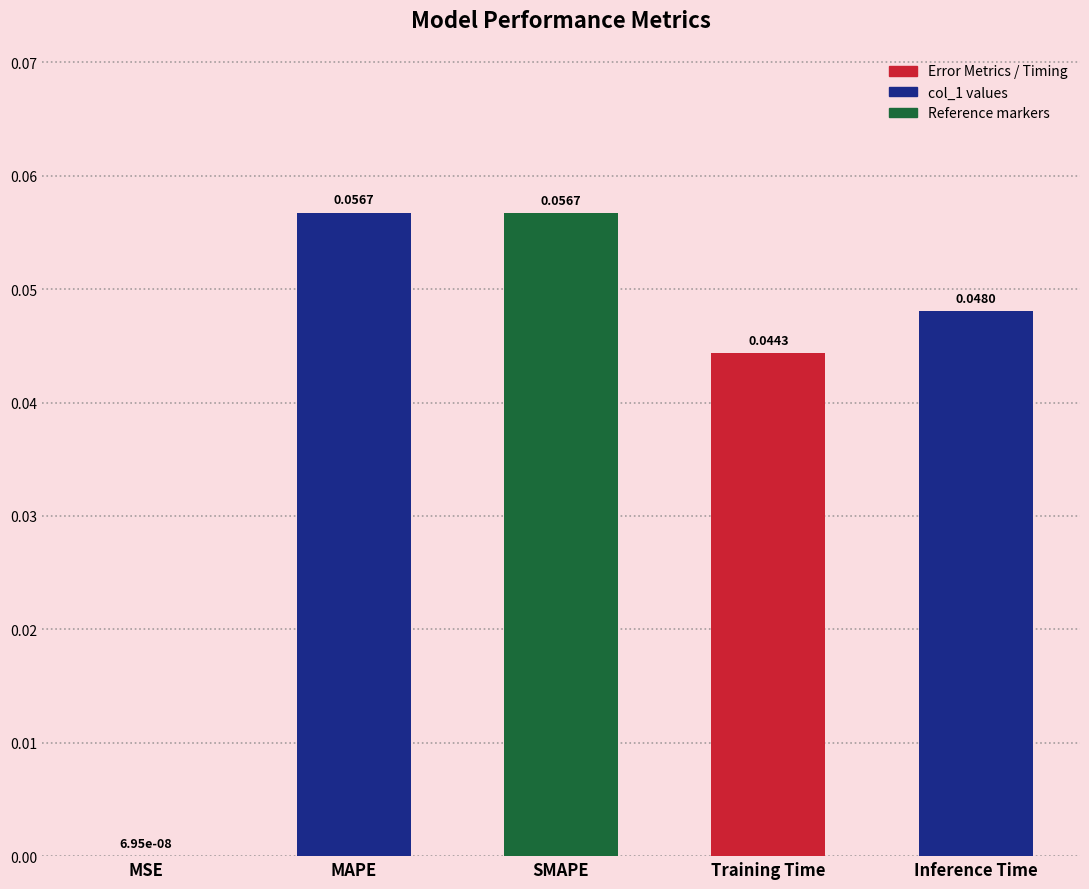

Between SMAPE and Inference Time, which is larger?

SMAPE